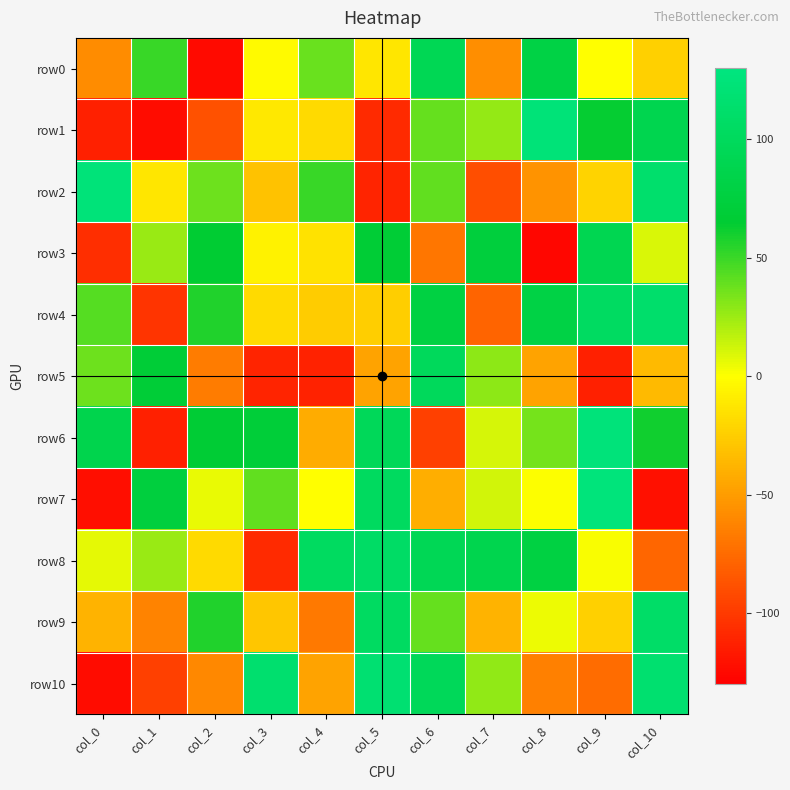

Which series has the largest total across all categories?

row6